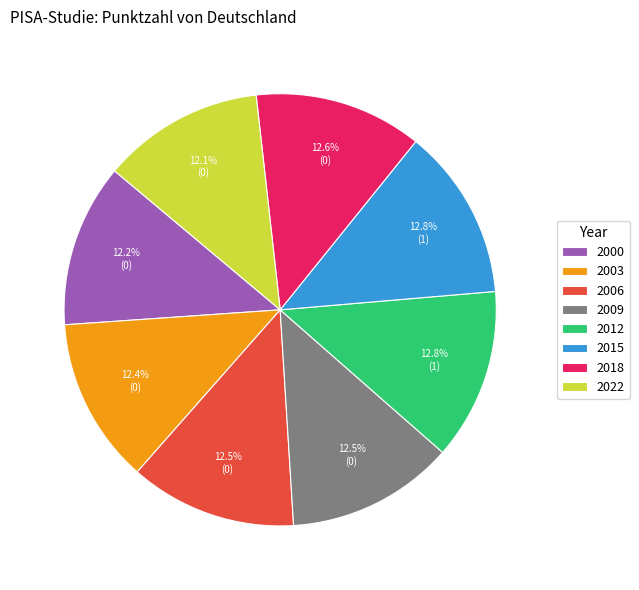

What percentage is the 2003 slice, to the nearest percent?

12%